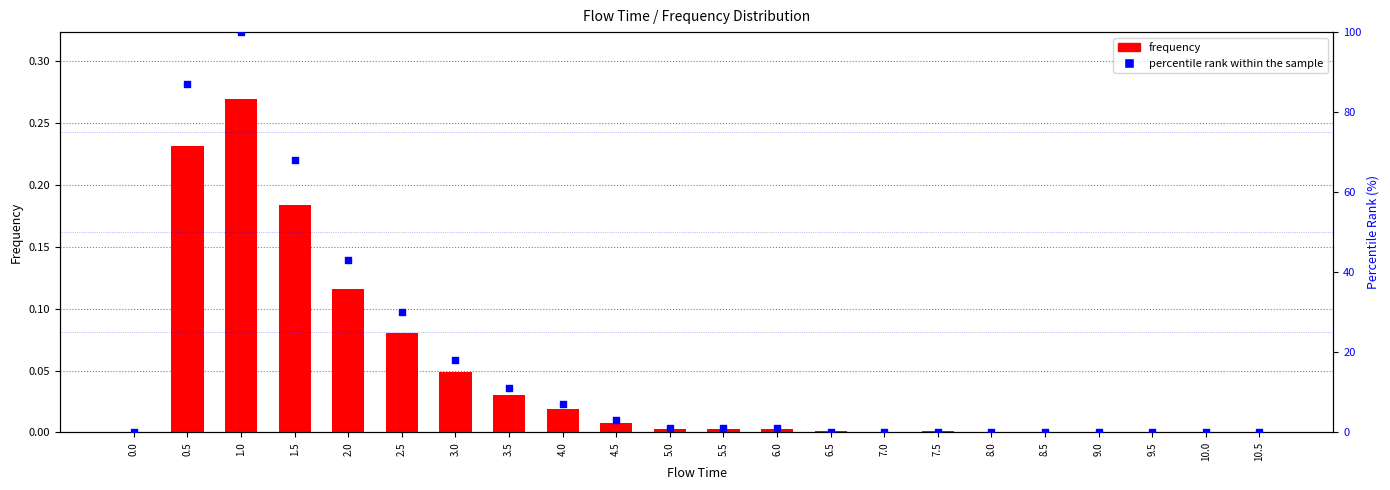

At how many categories does at least one series exceed 18?

5